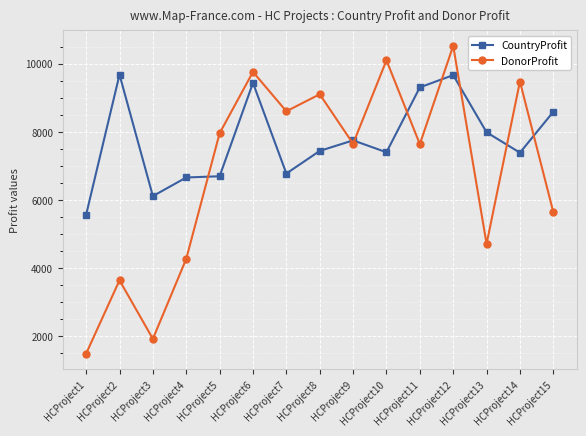

Where is DonorProfit nearest to the value 6008?

HCProject15